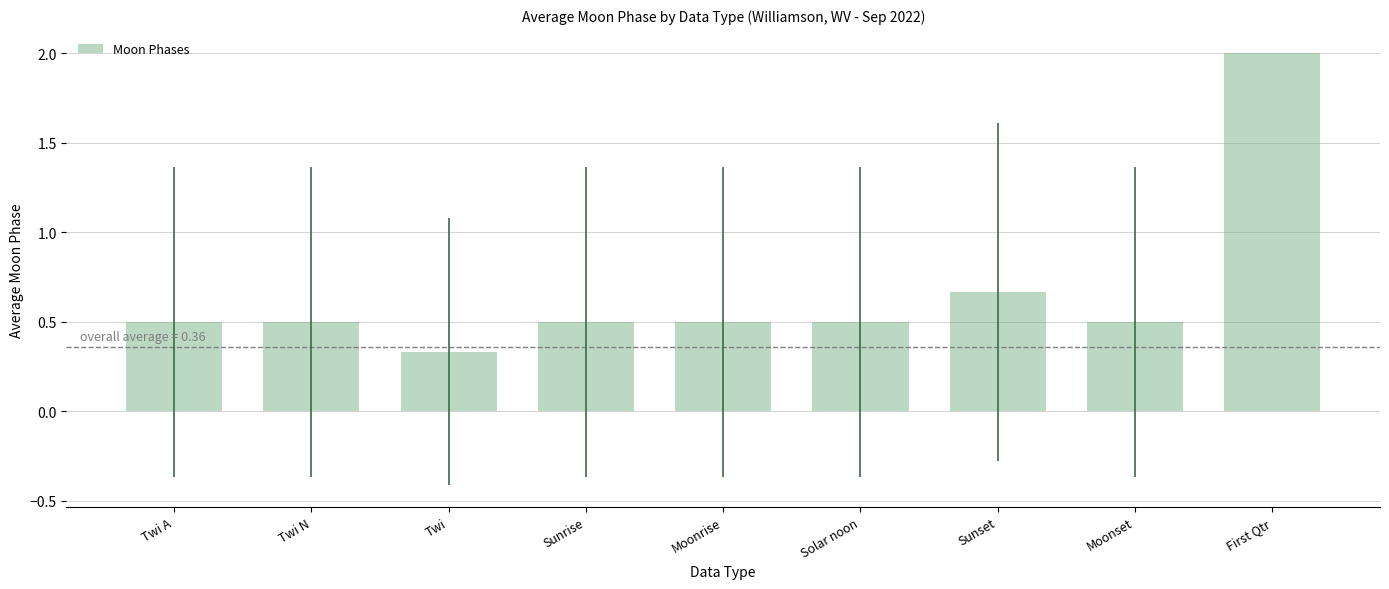

What is the sum of the values at Moonrise and Twi N?

1.0